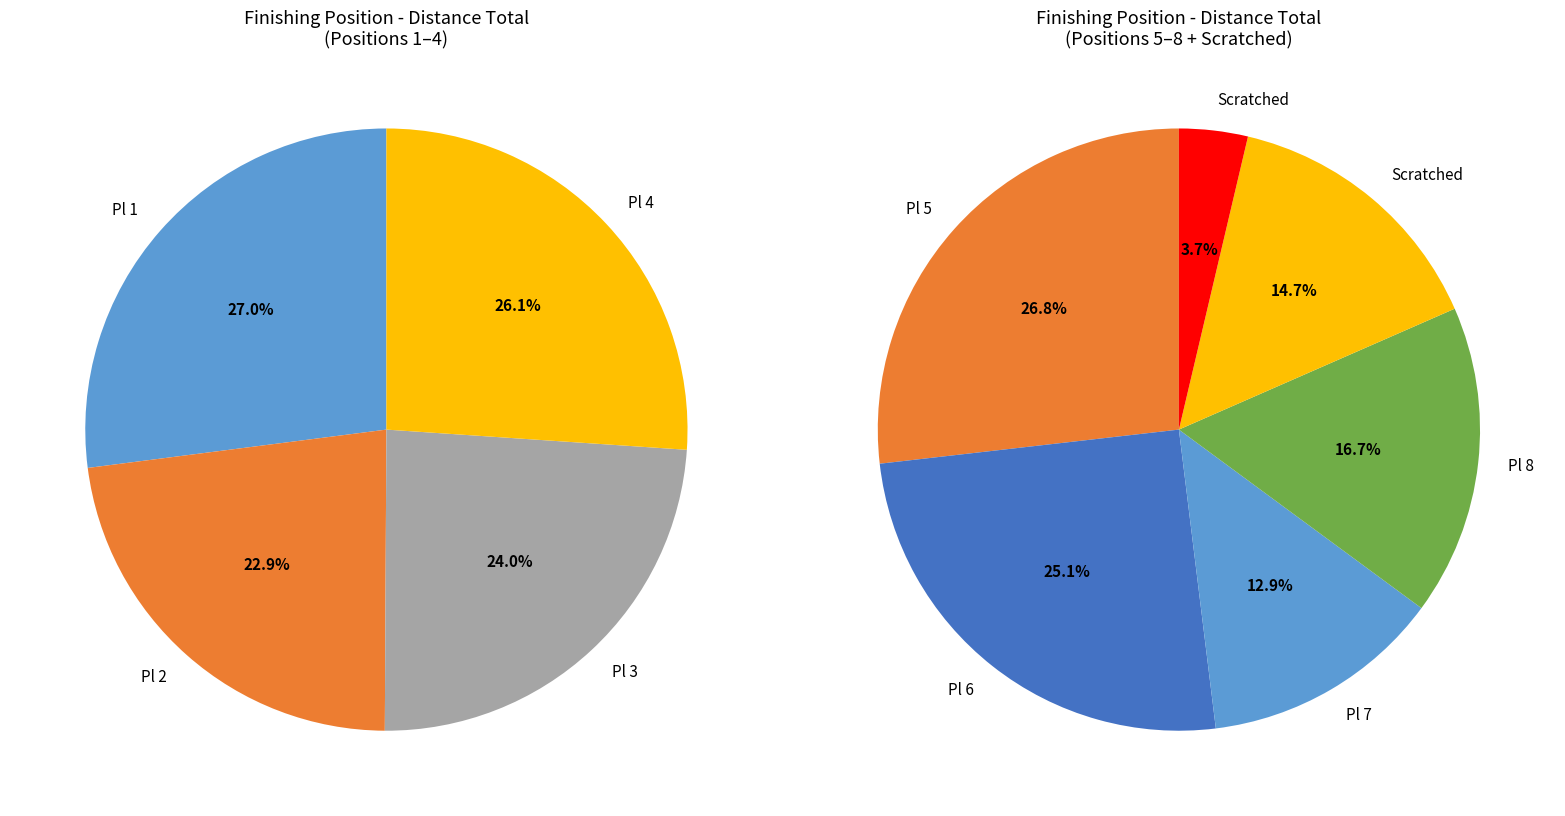

Does any single category account for the majority?

No